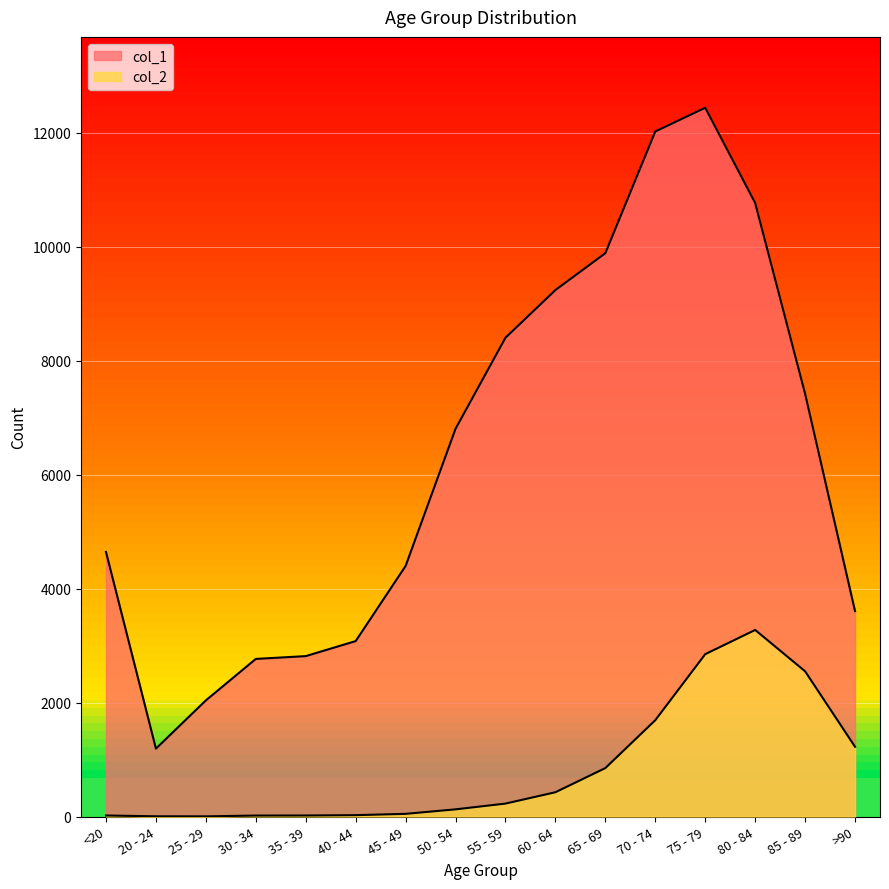

What is the sum of all col_1 values?

101482